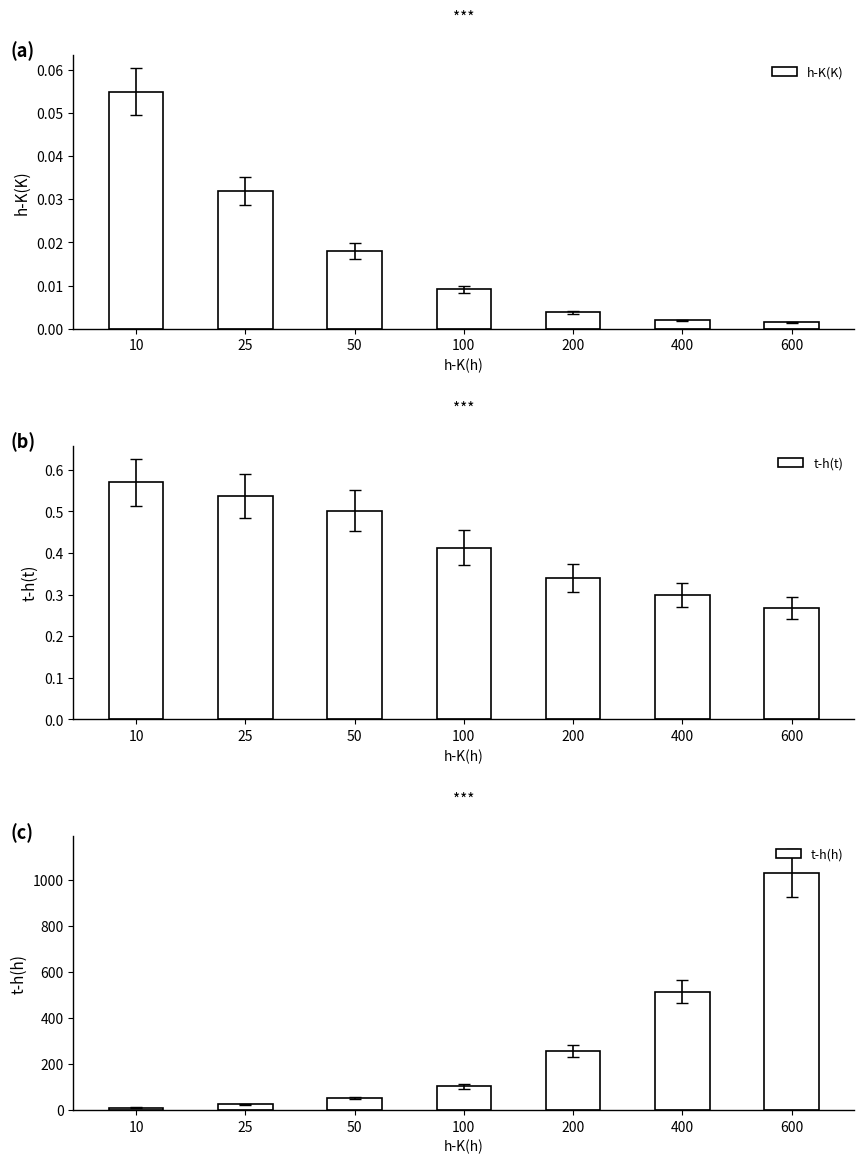

What are all the series names shown in the legend?

h-K(K), t-h(t), t-h(h)